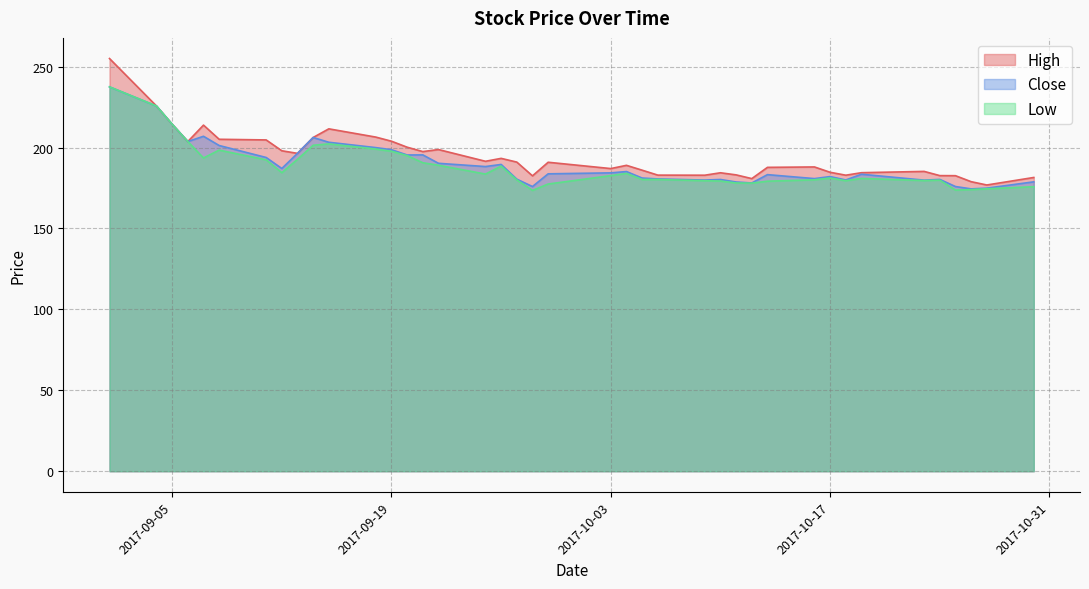

What is the difference between the highest and lowest values at 2017-09-07?

20.3